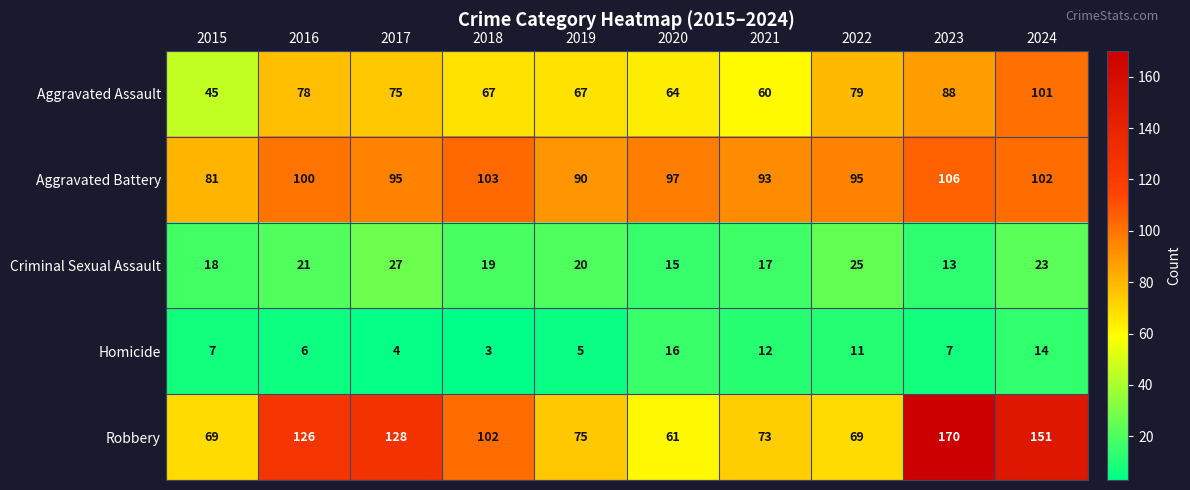

What is the smallest value displayed?

3